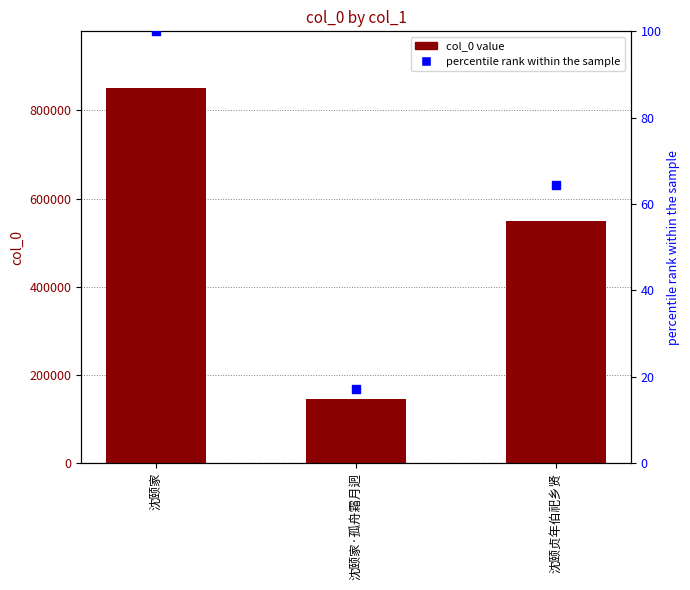

What is the total value across all series at 沈颐贞年伯祀乡贤?

549325.5